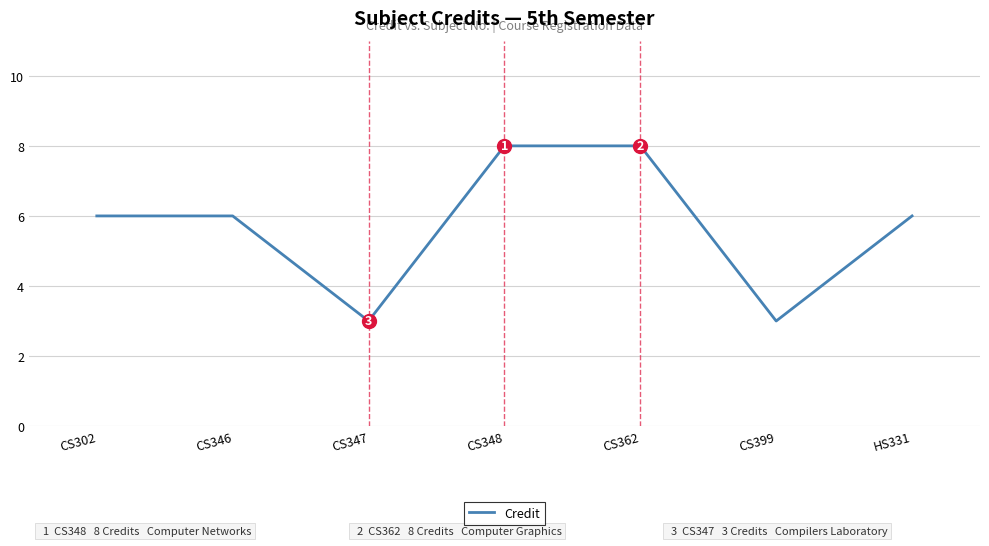

How many interior local valleys (lower than both neighbors) does the data have?

2